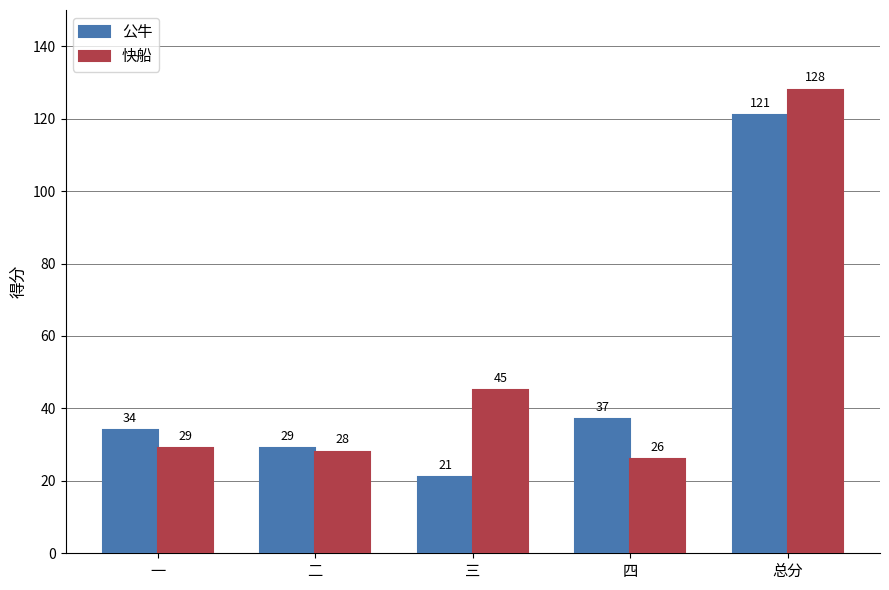

What is the value of the 快船 bar at the 3rd from the left?

45